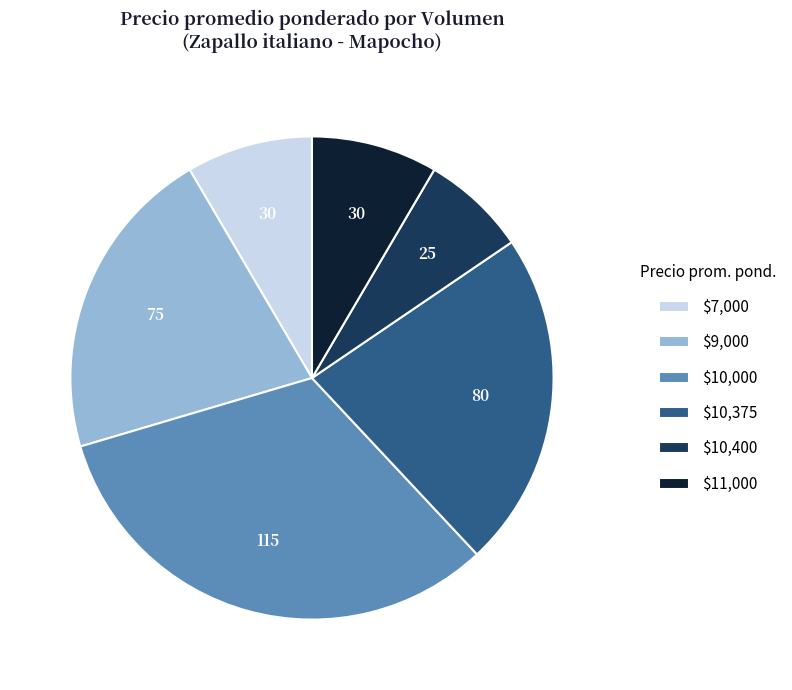

Count the number of slices in the pie.

6